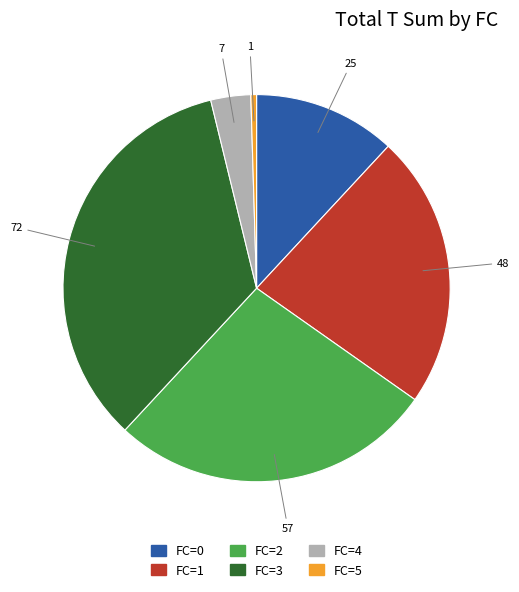

Which category has the smallest portion of the pie?

FC=5